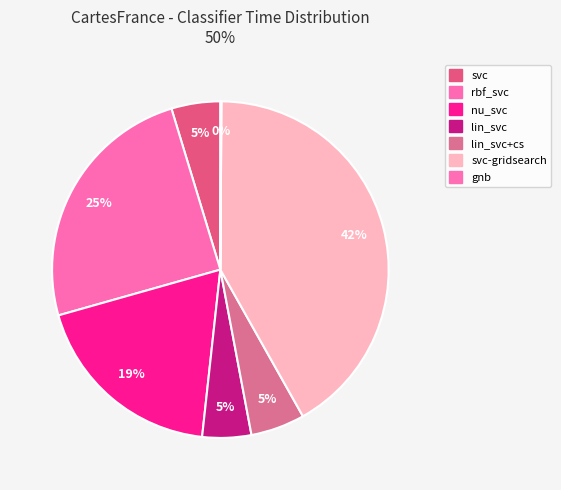

How many slices are in this pie chart?

7